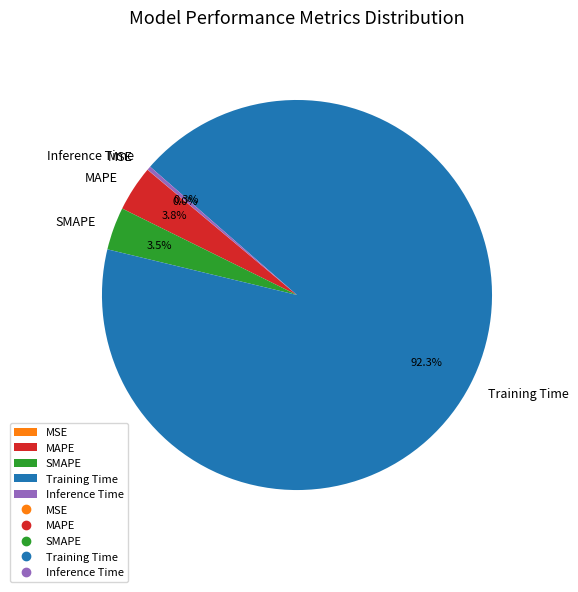

How much of the chart is everything except Inference Time?

99.7%